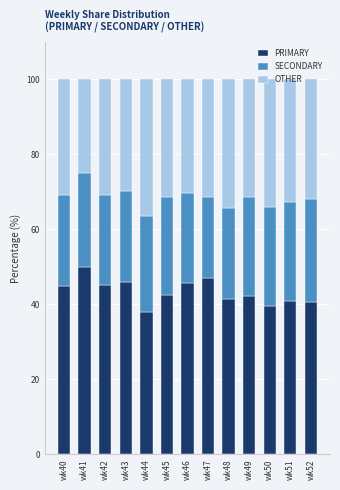

At which label does PRIMARY reach its peak?

wk41